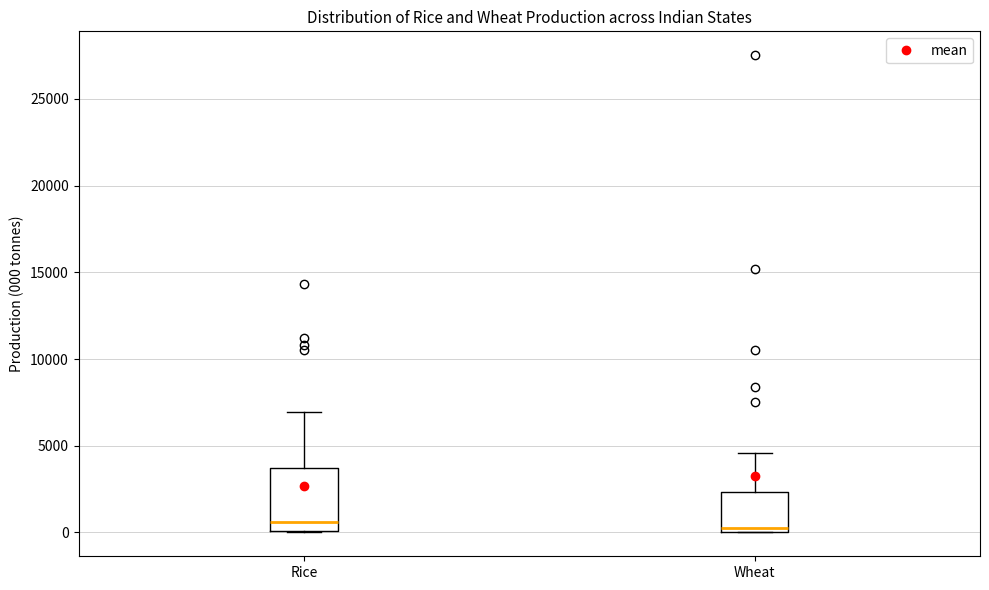

Where does the upper whisker of the box for Rice end on the y-axis? The values are not printed on the chart, so give them approximately, as read against the axis.

7000